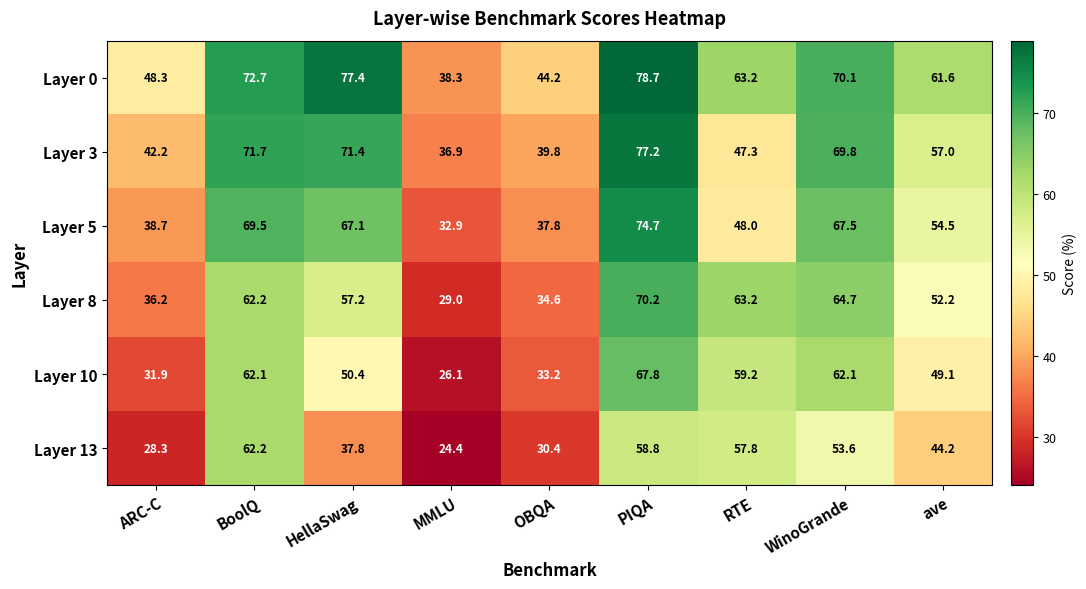

Which category has the lowest value across all series?

MMLU